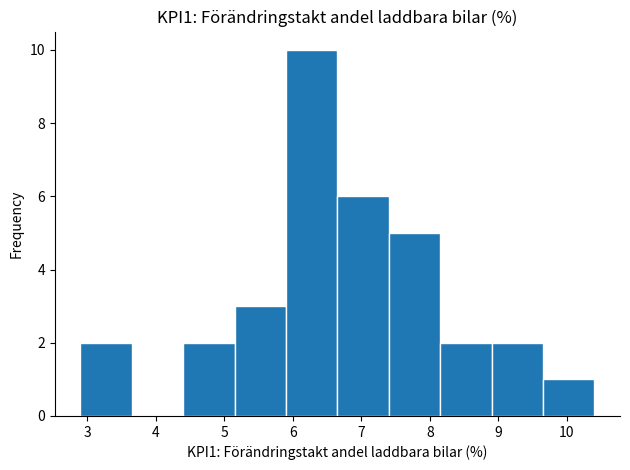

Over which range of the x-axis is the bar tallest?

5.90 to 6.65